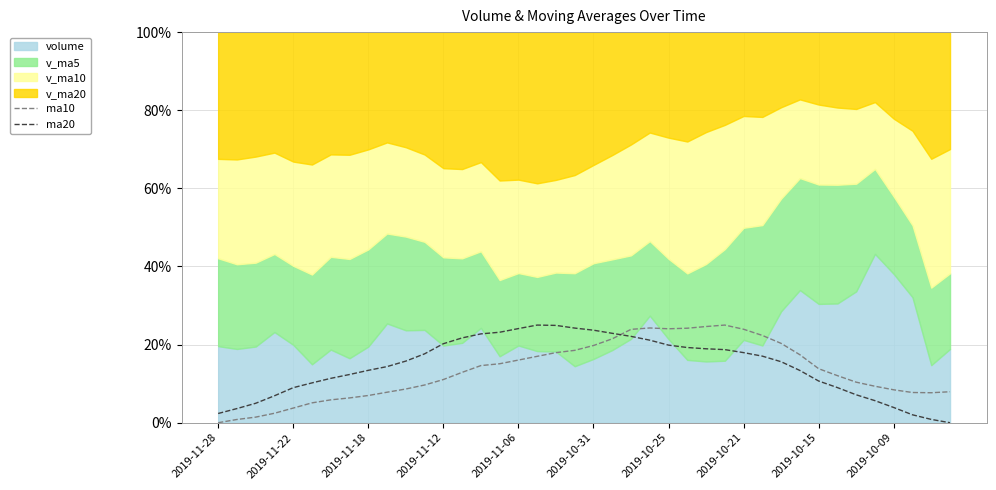

What is the maximum value for ma20?

25.0